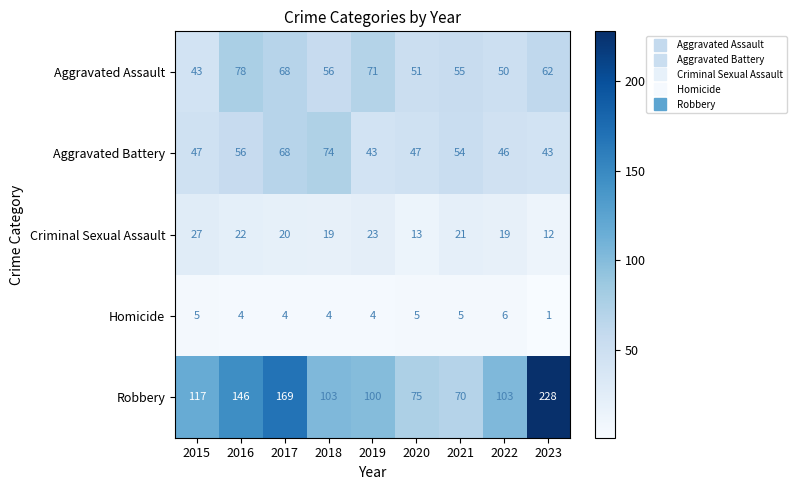

Between 2016 and 2023, which series saw the biggest shift?

Robbery